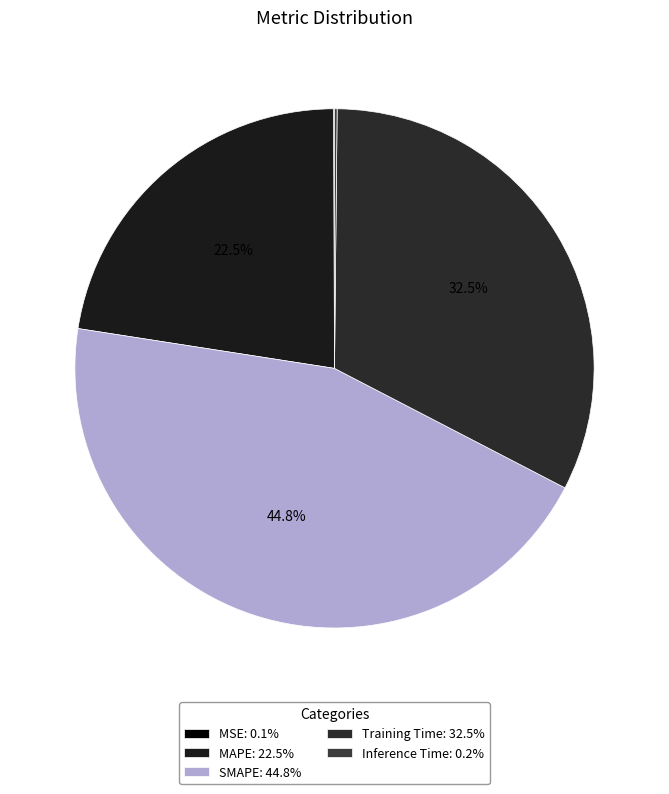

How many segments does this pie chart have?

5